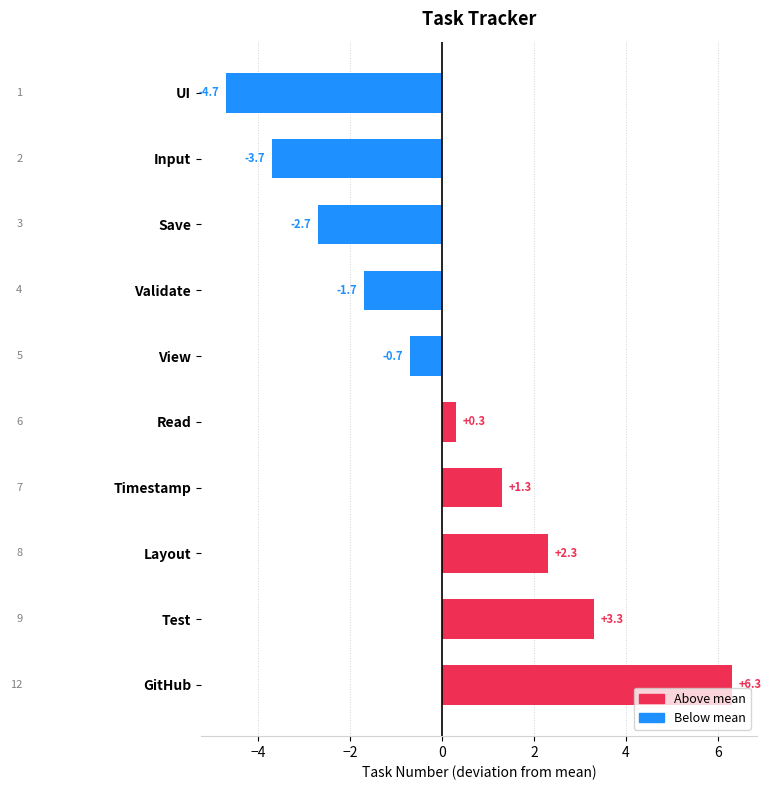

How many values exceed 0?

5